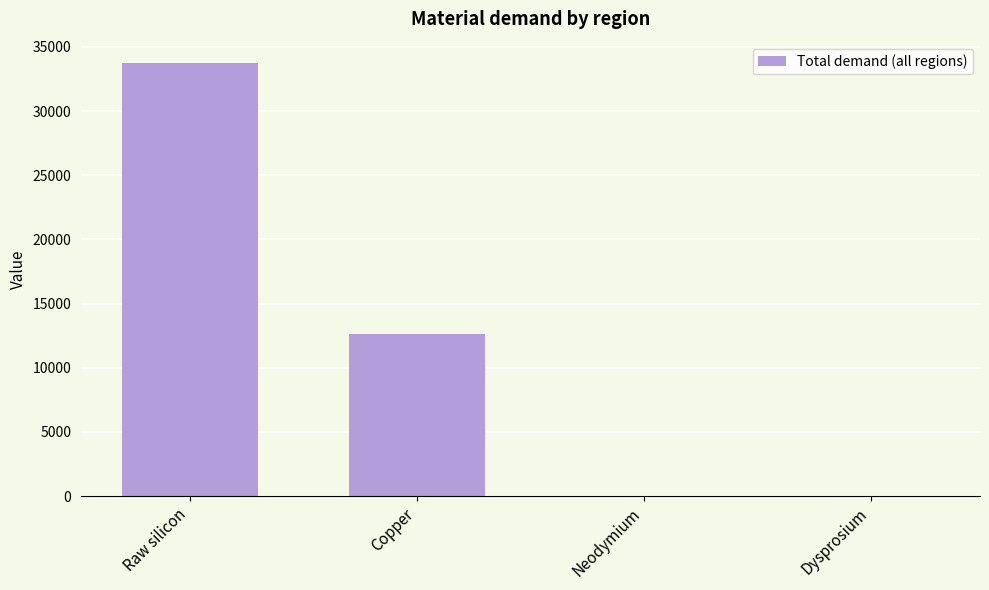

Which has a higher value, Dysprosium or Raw silicon?

Raw silicon